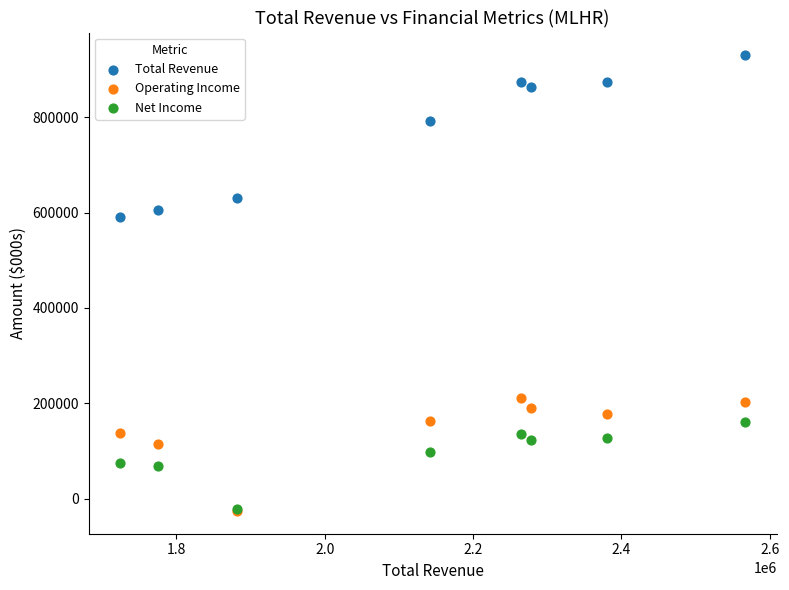

Across all series, what Y value is closest to 452100?

590600